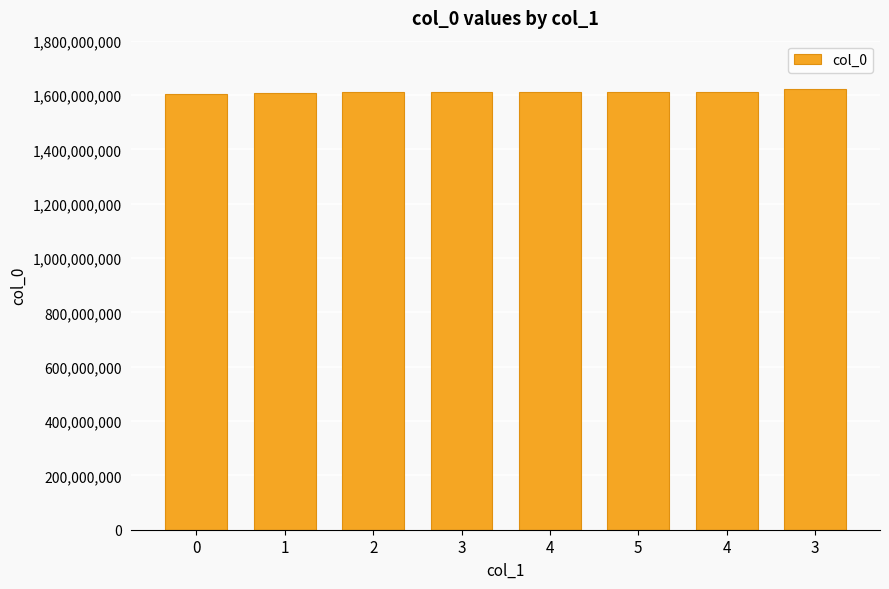

Count the number of data series in this chart.

1